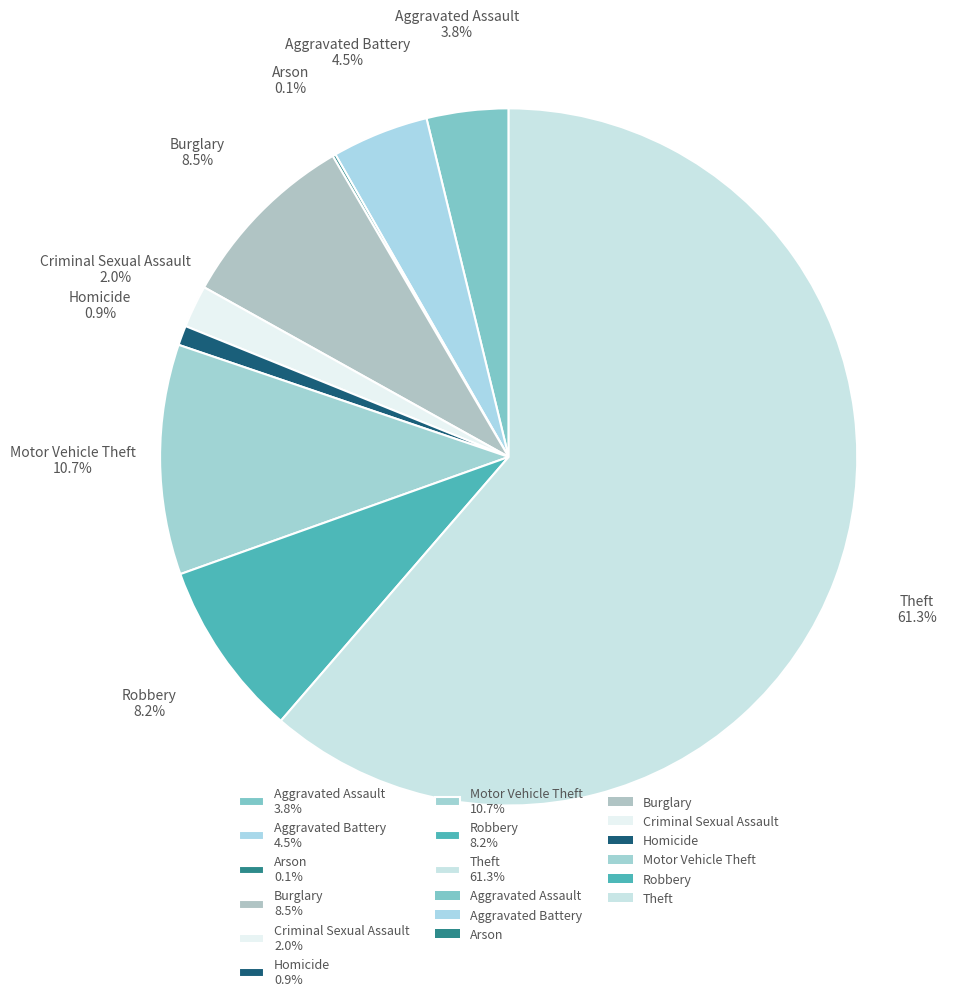

Does Theft account for over 50% of the chart?

Yes